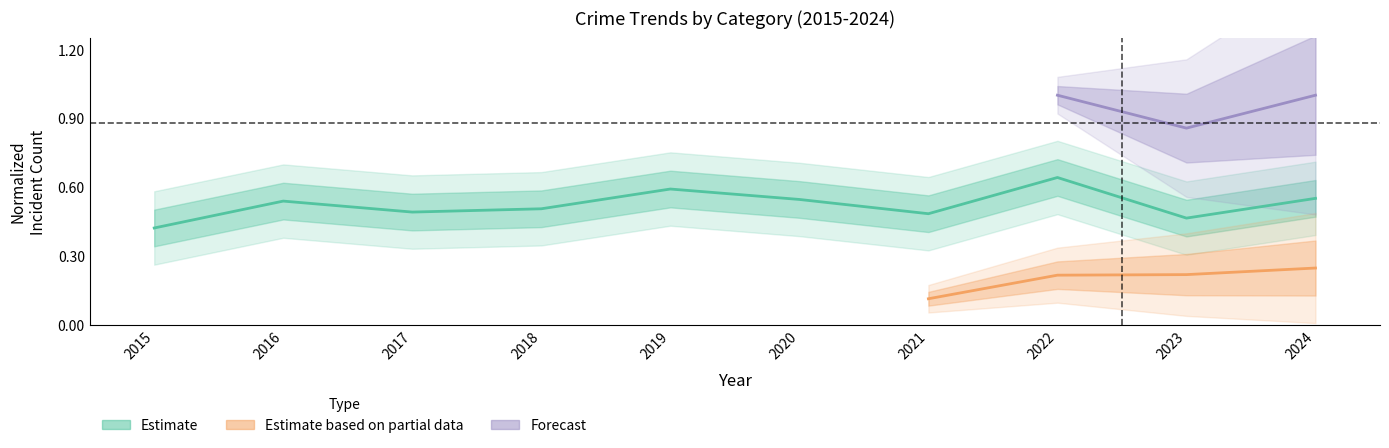

Does the chart have visible grid lines?

No